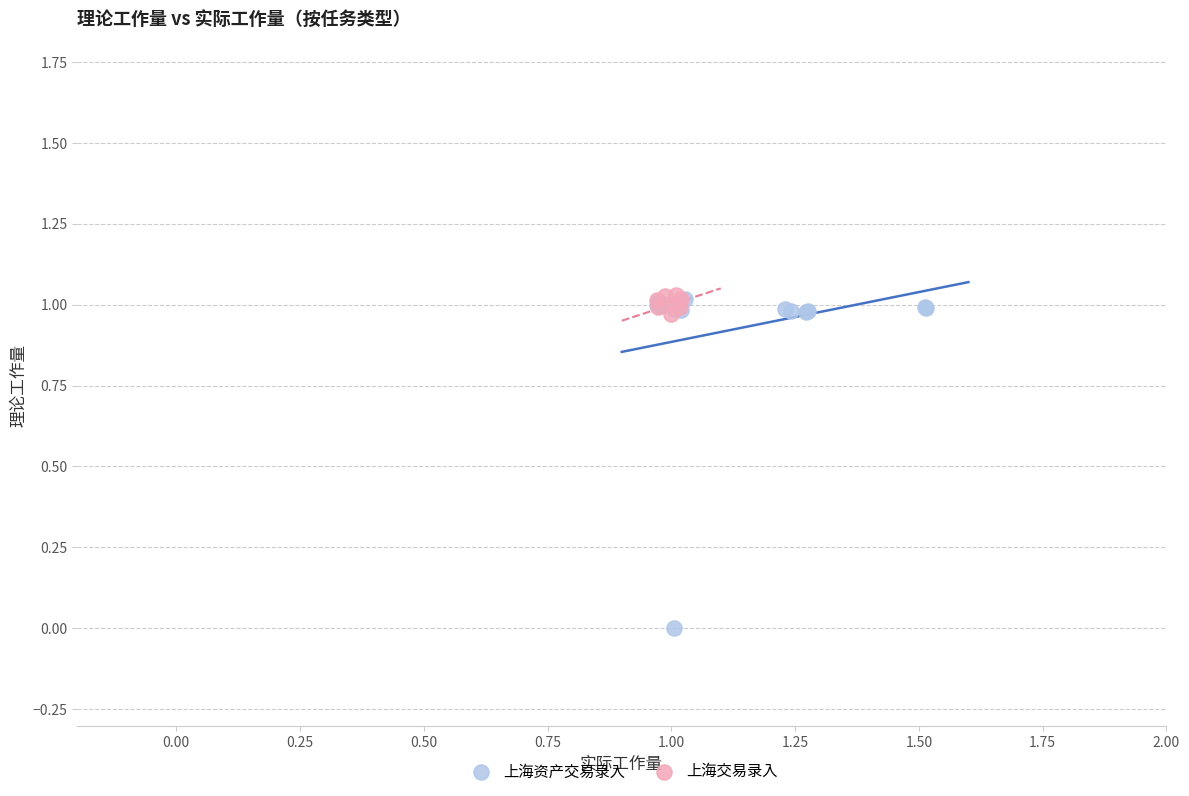

Which series contains the lowest Y value?

上海资产交易录入